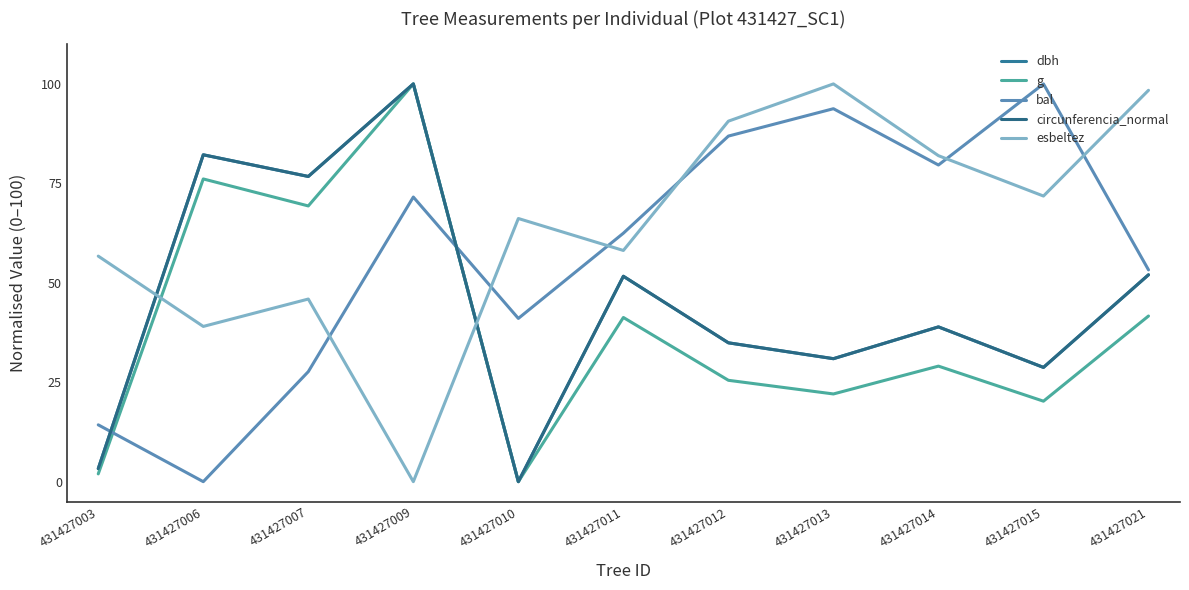

What is the total value across all series at 431427021?

297.3